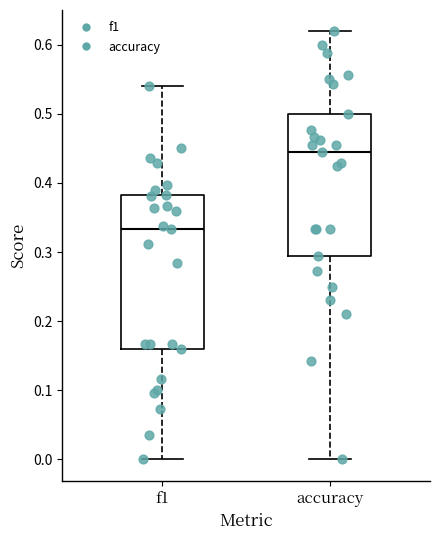

Reading left to right, read every box against the y-axis: the position of its median line, the range the box covers, and the ends of its whiskers. The values are not printed on the chart, so give them approximately, as read against the axis.

f1: median 0.33, box 0.16 to 0.38, whiskers 0.00 to 0.54
accuracy: median 0.44, box 0.29 to 0.50, whiskers 0.00 to 0.62